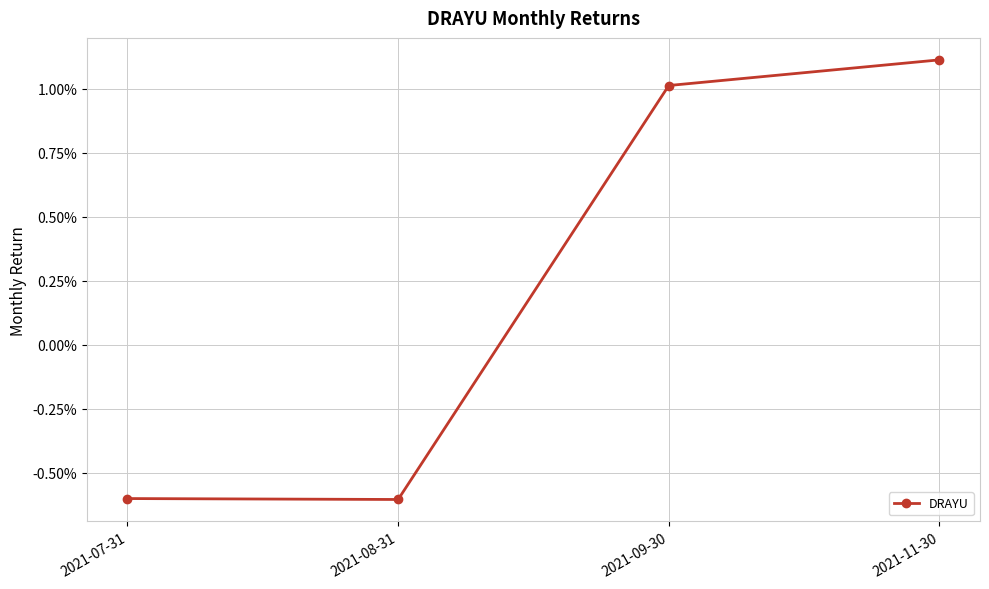

Does the chart have visible grid lines?

Yes